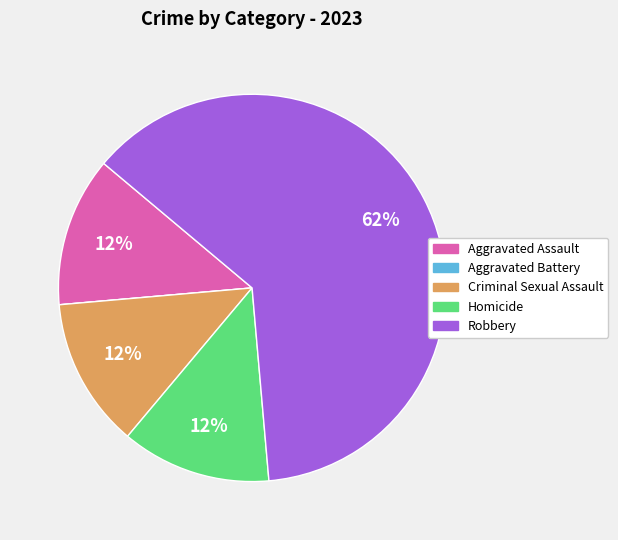

Is there any slice that represents more than half of the pie?

Yes